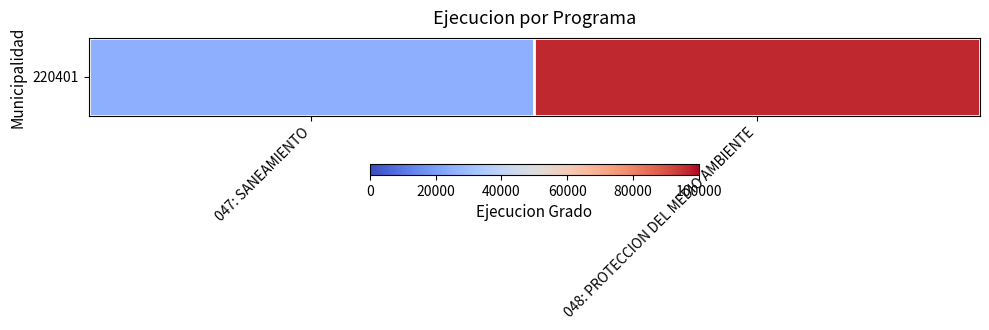

Between 048: PROTECCION DEL MEDIO AMBIENTE and 047: SANEAMIENTO, which is larger?

048: PROTECCION DEL MEDIO AMBIENTE